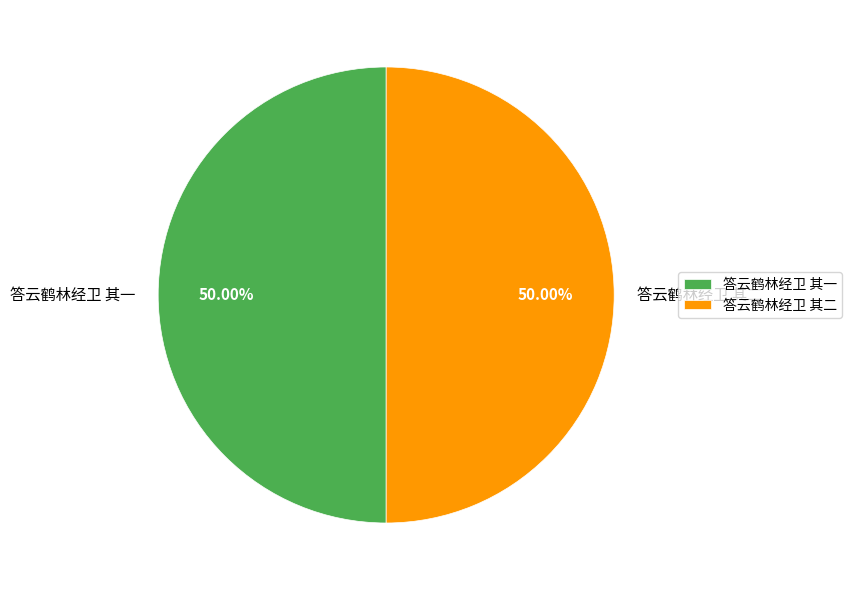

The 答云鹤林经卫 其二 slice represents 41% of the pie. True or false?

False